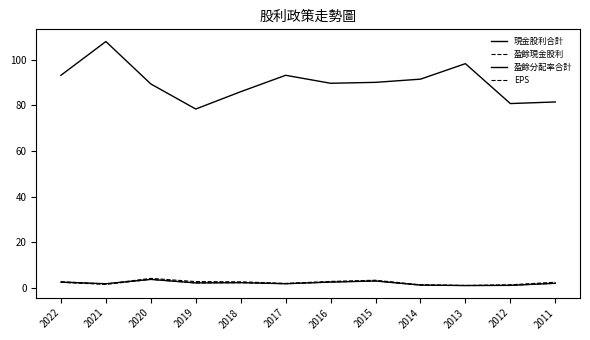

Count the number of data series in this chart.

4